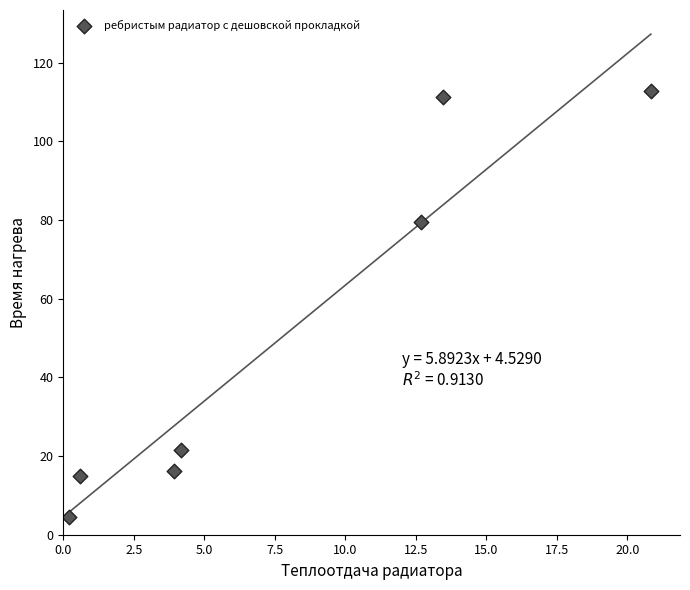

What is the average X value?

8.0